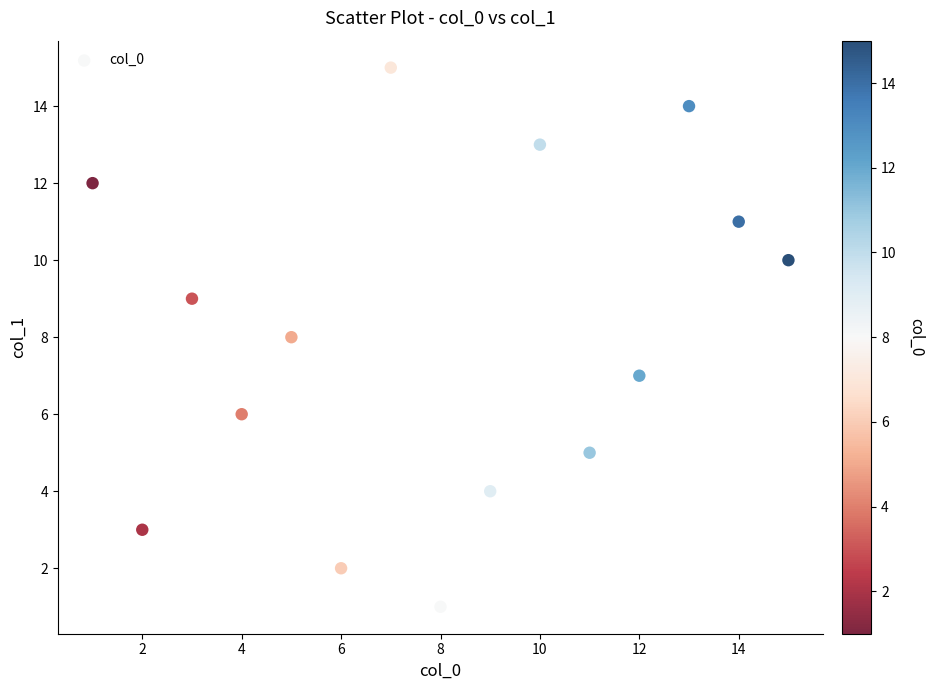

What is the range of X values (max minus min)?

14